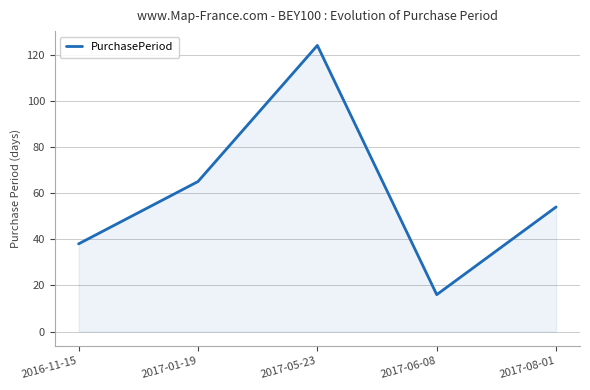

What is the smallest value displayed?

16